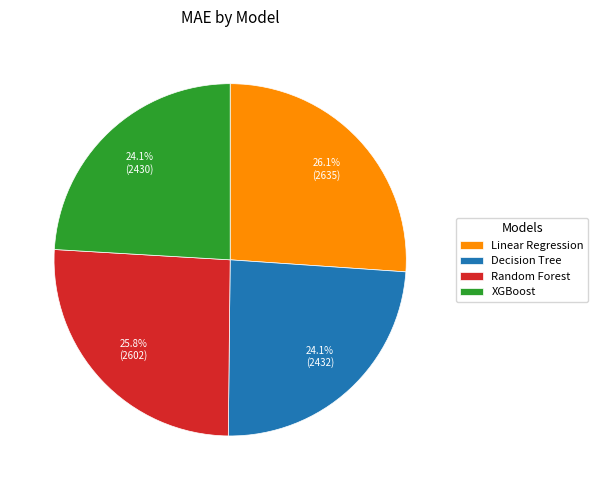

To the nearest percent, what is the combined percentage of Linear Regression and XGBoost?

50%